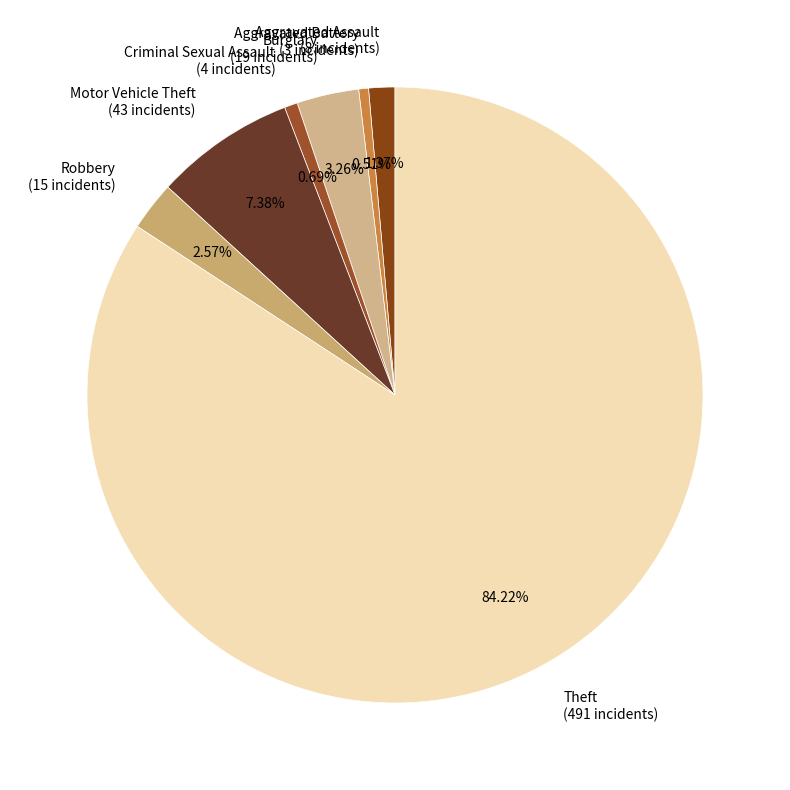

True or false: Theft accounts for 84% of the total.

True